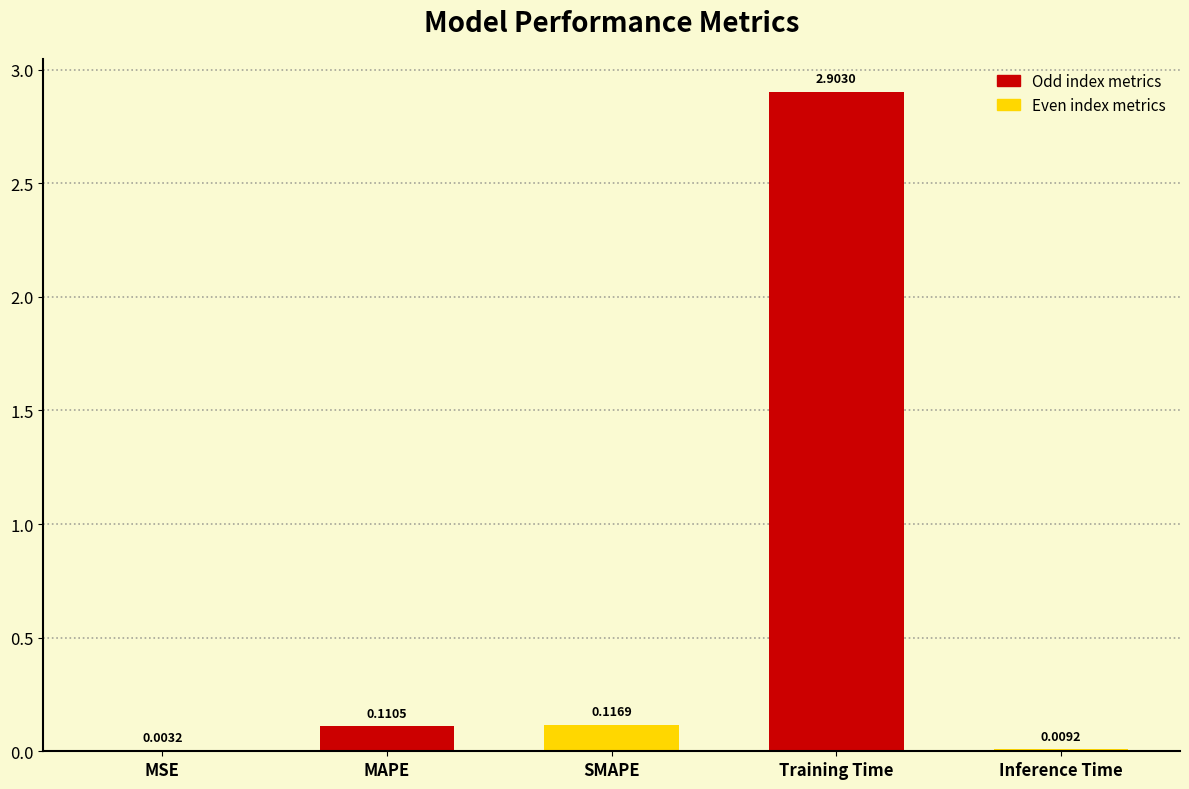

At which category does the chart reach its peak across all series?

Training Time